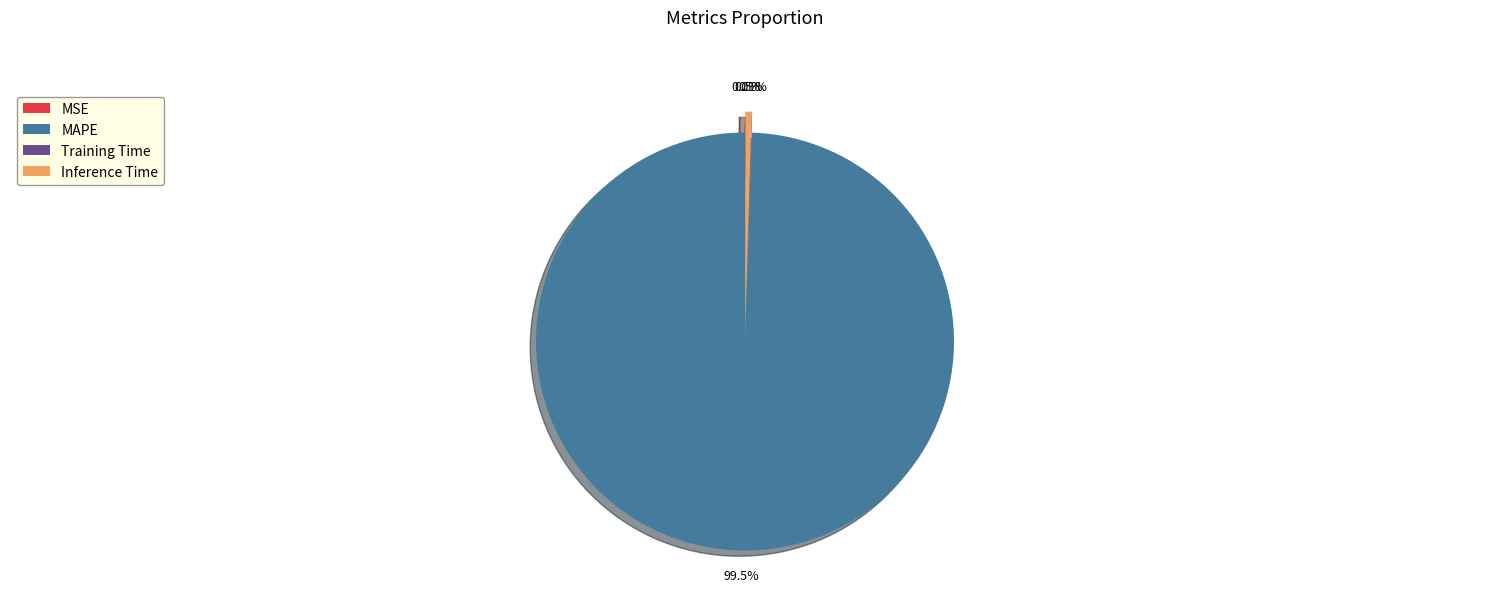

What percentage do MAPE and Inference Time together represent?

99.9%